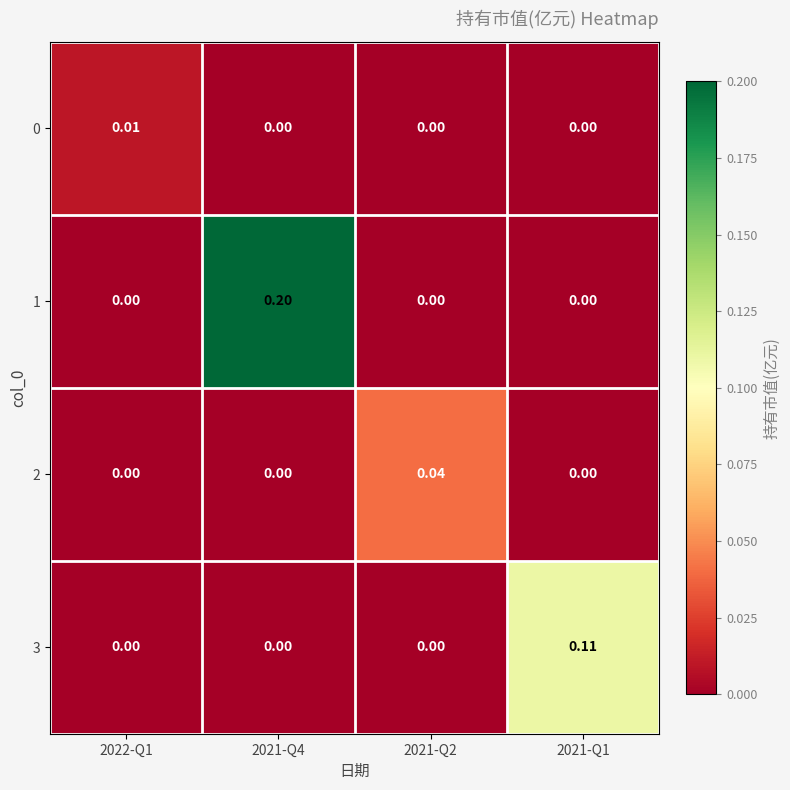

How many data points does each series have?

4